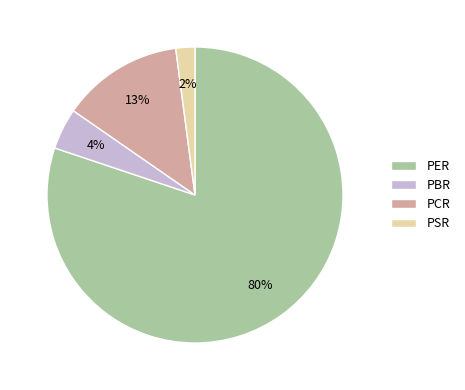

What is the smallest slice in the pie chart?

PSR